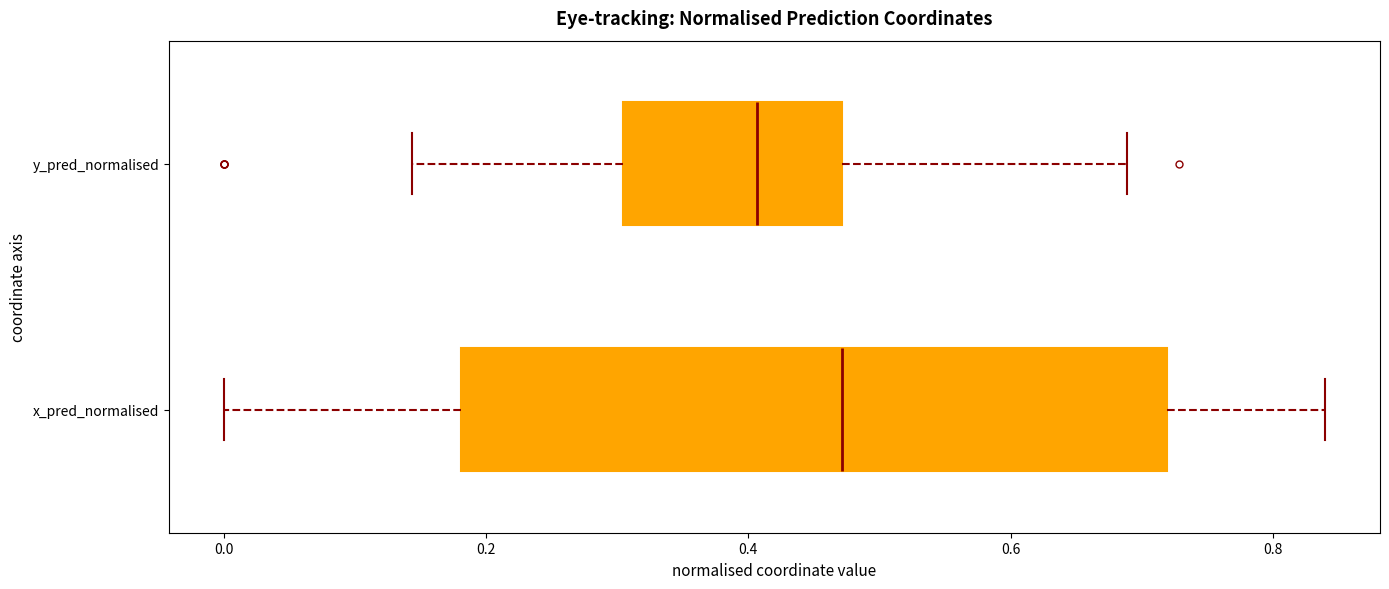

Which box has the furthest to the right median line?

x_pred_normalised